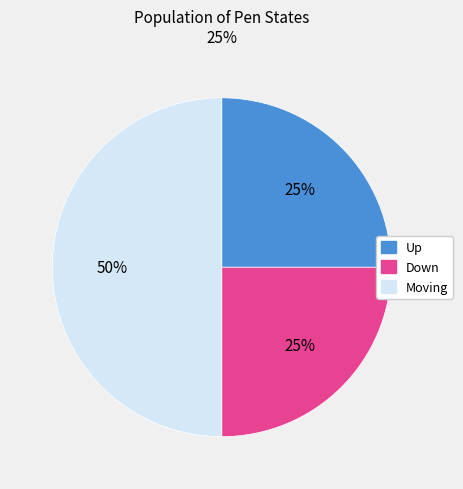

Which category has the biggest portion of the pie?

Moving